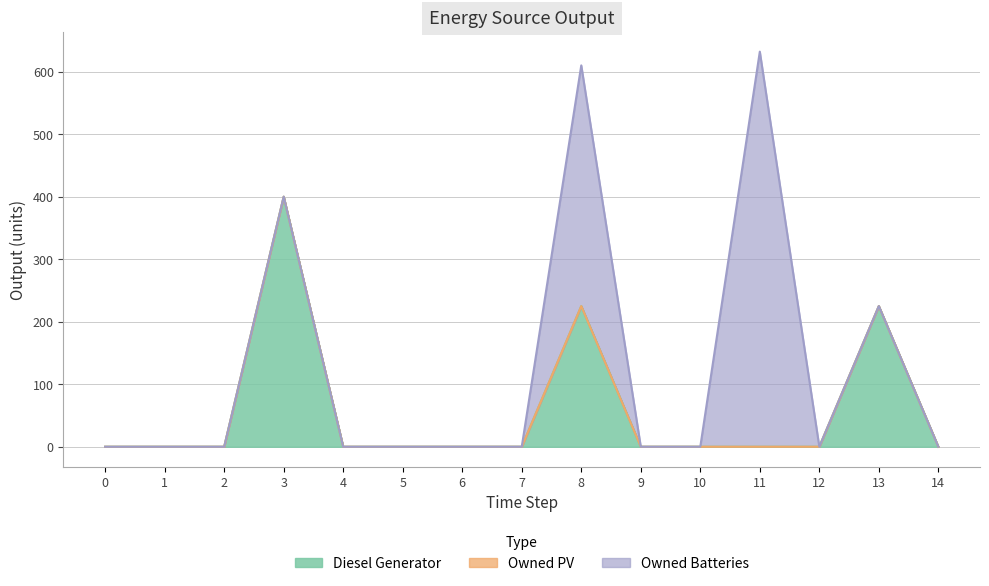

What are all the series names shown in the legend?

Diesel Generator, Owned PV, Owned Batteries